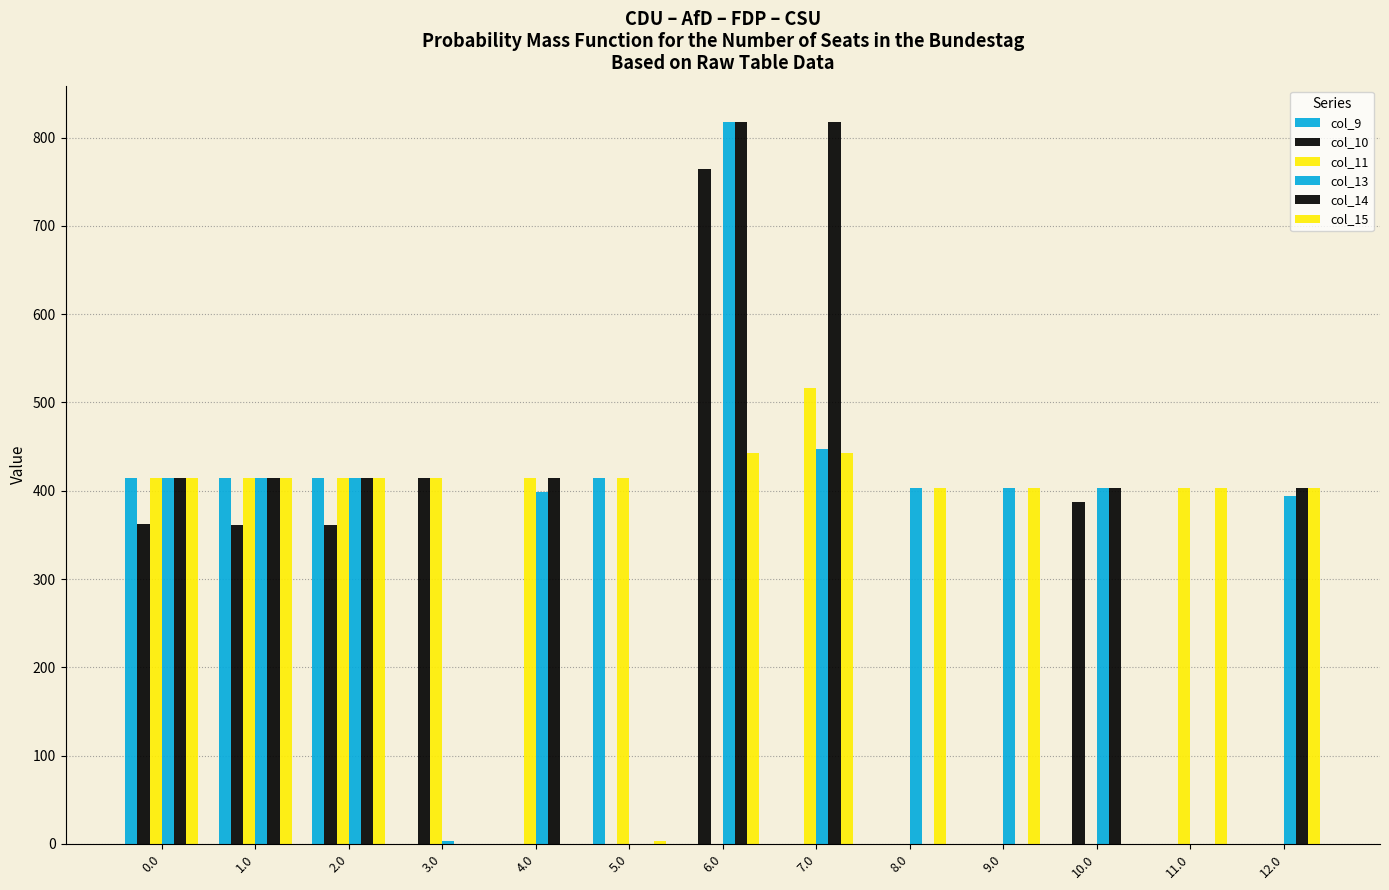

What position from the left is 1.0?

2